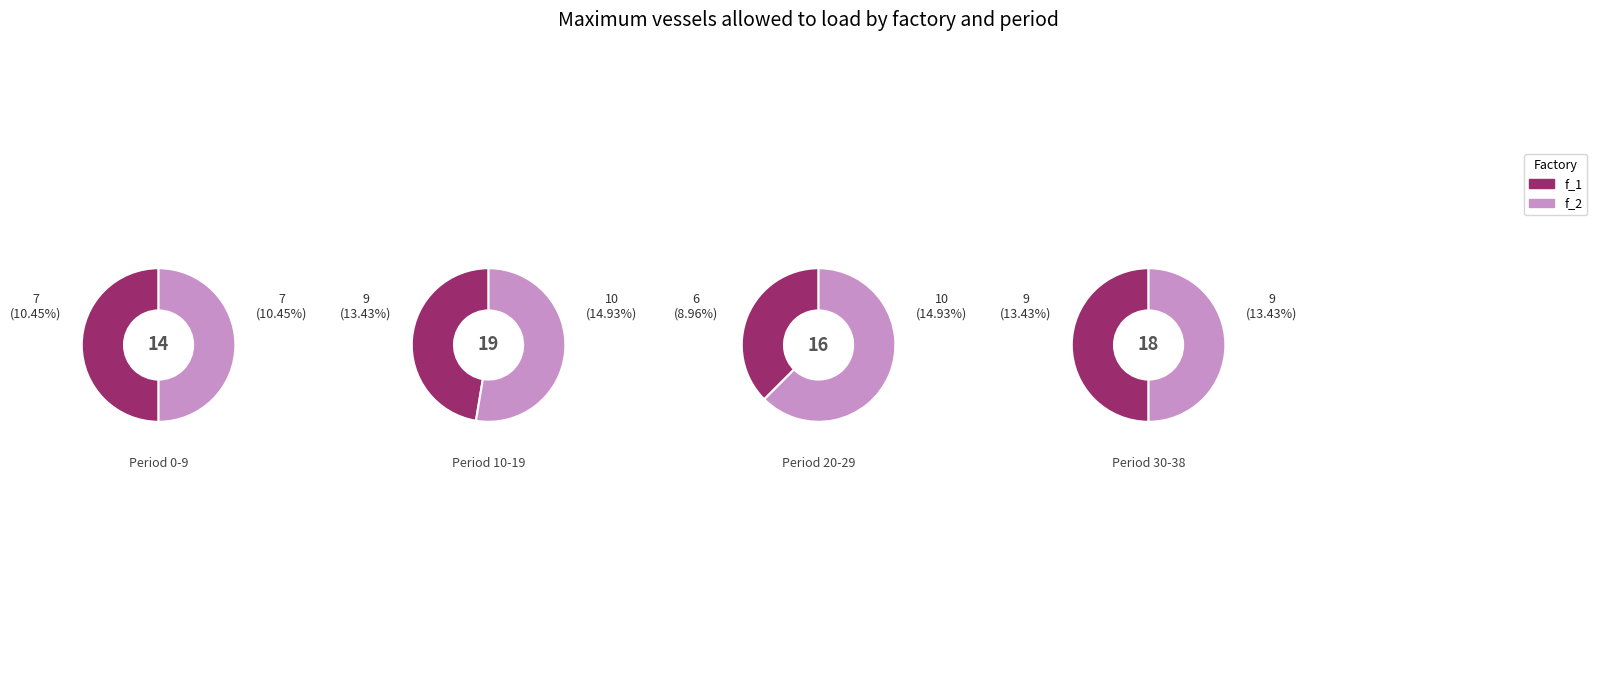

The 15 slice represents 16% of the pie. True or false?

False